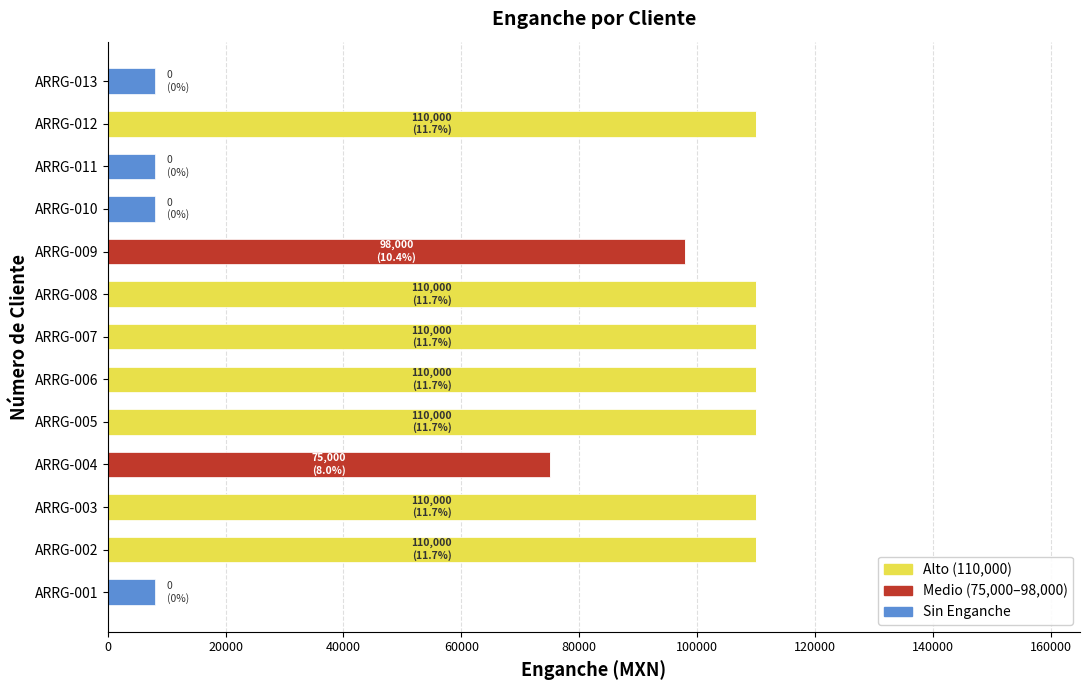

The value of Alto (110,000) at ARRG-009 is 66949. True or false?

False